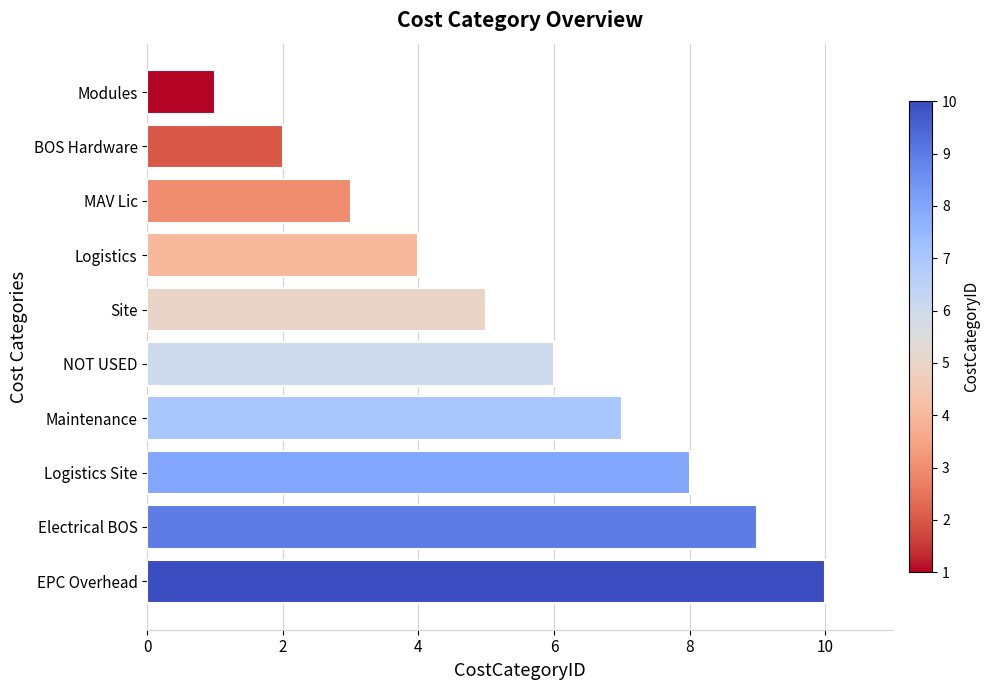

Rank the categories by value from lowest to highest.

Modules, BOS Hardware, MAV Lic, Logistics, Site, NOT USED, Maintenance, Logistics Site, Electrical BOS, EPC Overhead